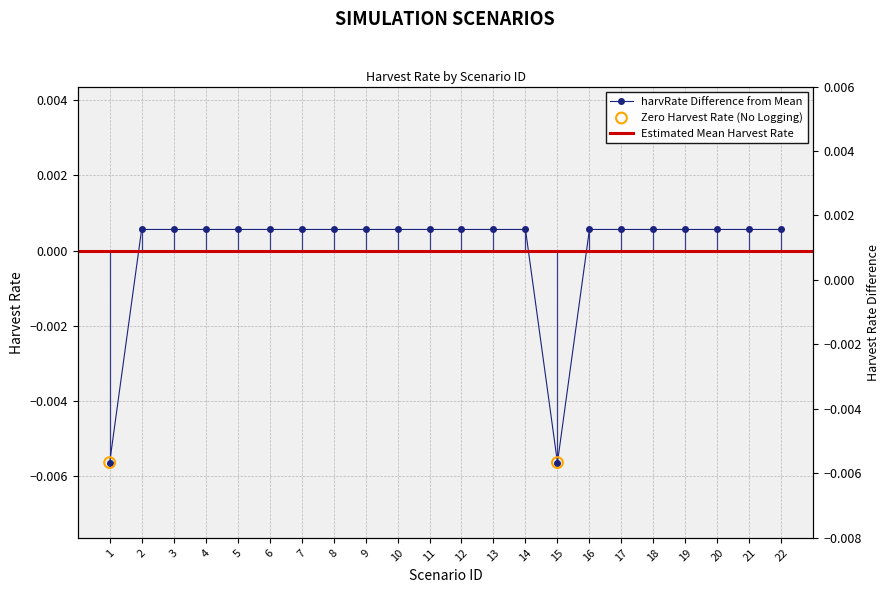

Which has a higher value, 19 or 22?

19